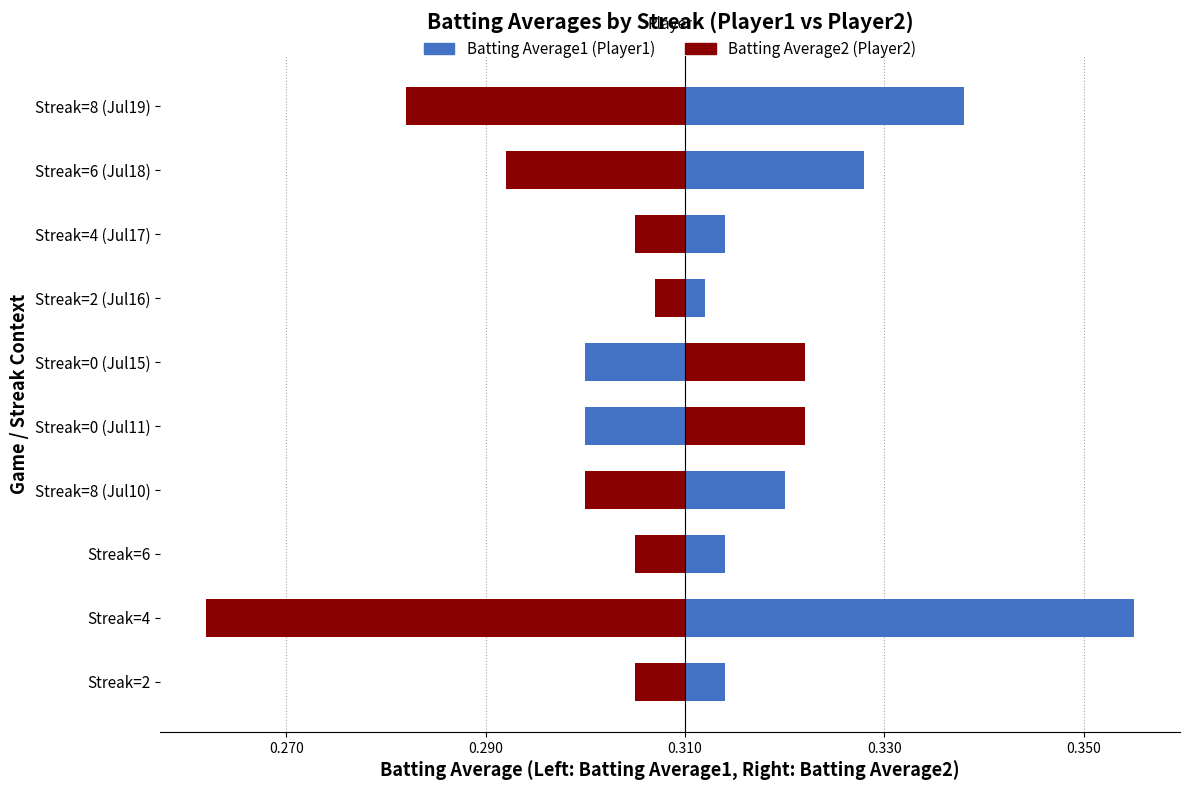

Count the number of data series in this chart.

2